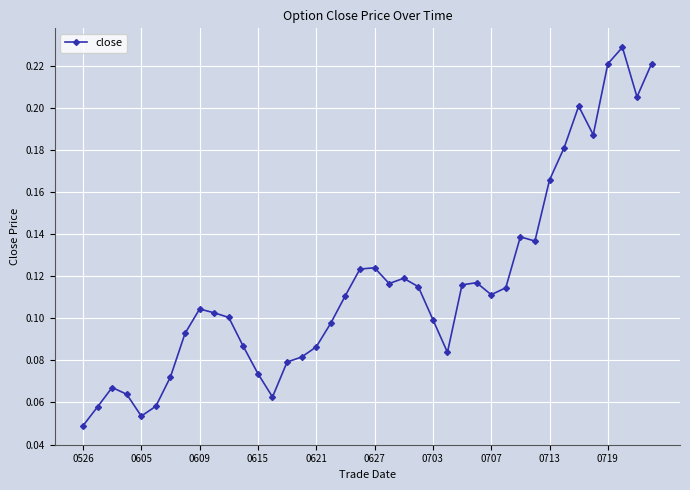

How many values are between 0 and 1?

40